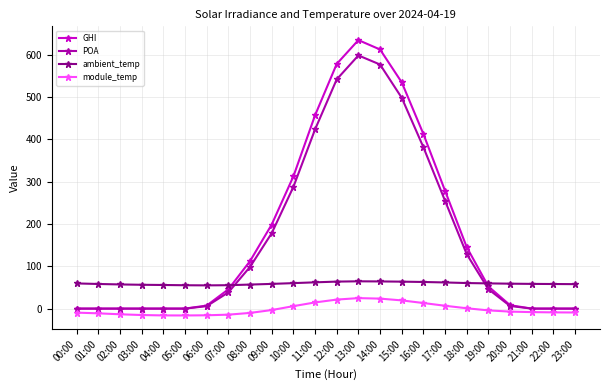

At how many categories does at least one series exceed 267?

8